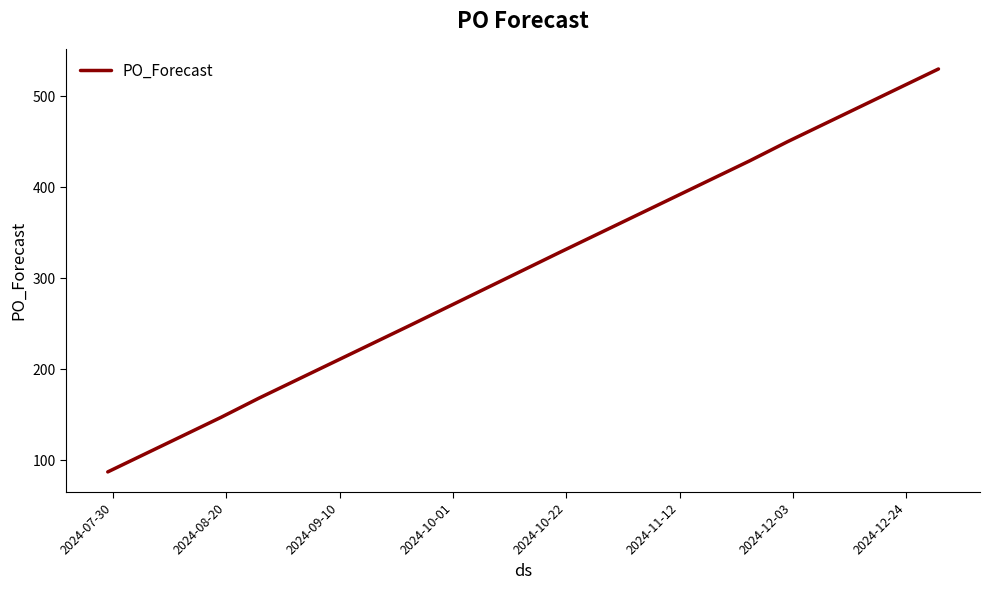

What is the smallest value displayed?

87